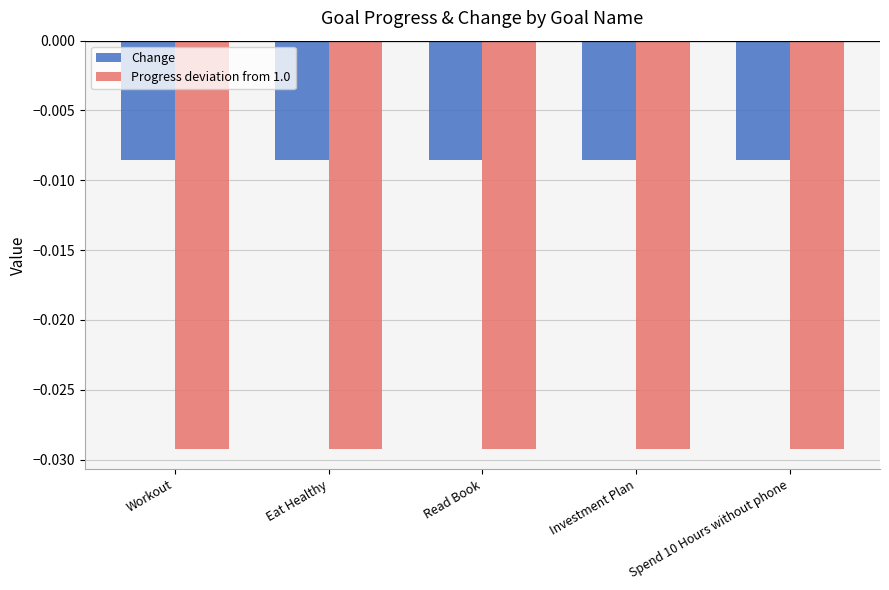

At Spend 10 Hours without phone, list the series in order from largest to smallest.

Change, Progress deviation from 1.0